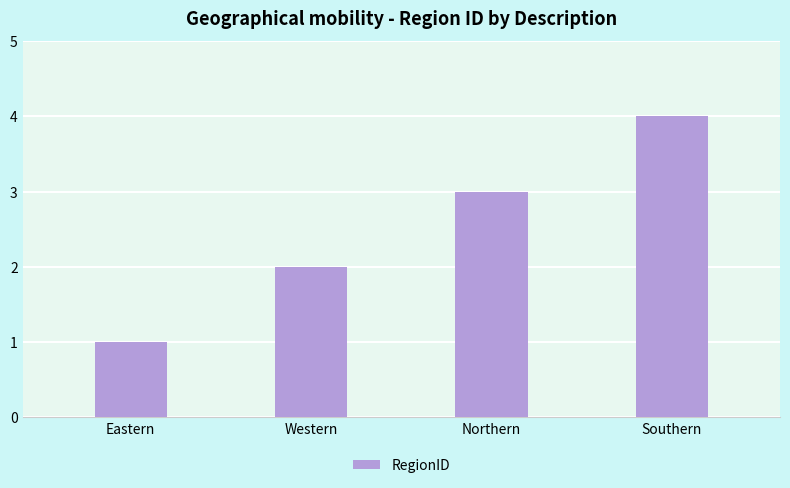

Rank the categories by value from lowest to highest.

Eastern, Western, Northern, Southern